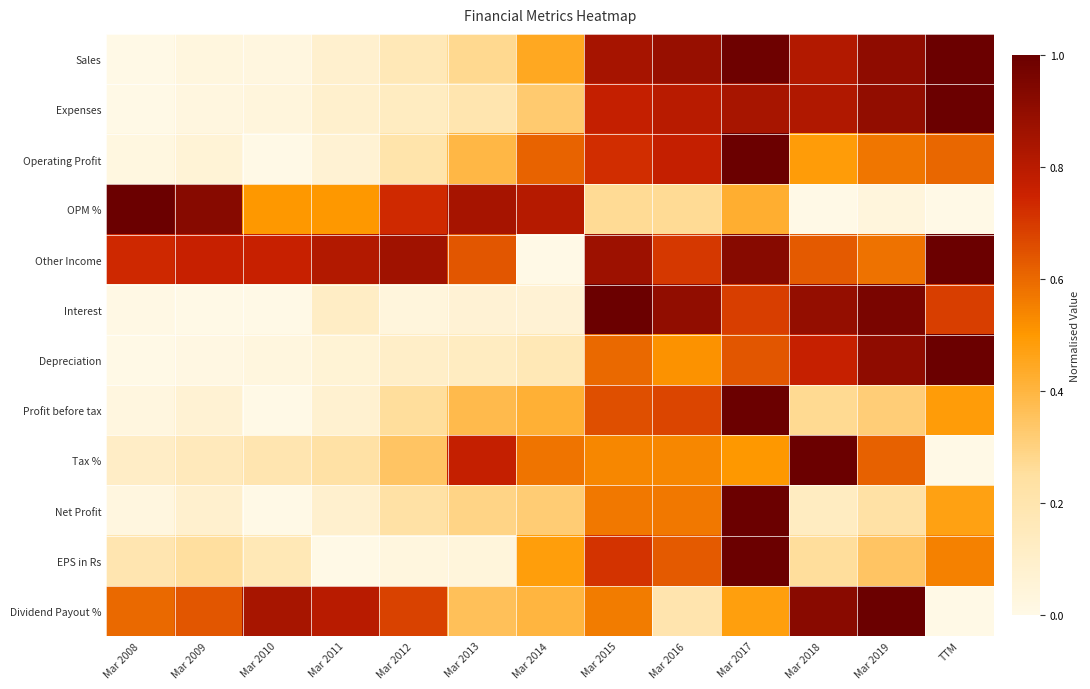

Reading left to right, extract all data points from this chart.

Sales: Mar 2008=0.0	Mar 2009=0.0	Mar 2010=0.0	Mar 2011=0.1	Mar 2012=0.2	Mar 2013=0.3	Mar 2014=0.4	Mar 2015=0.8	Mar 2016=0.9	Mar 2017=1.0	Mar 2018=0.8	Mar 2019=0.9	TTM=1.0
Expenses: Mar 2008=0.0	Mar 2009=0.0	Mar 2010=0.0	Mar 2011=0.1	Mar 2012=0.1	Mar 2013=0.2	Mar 2014=0.3	Mar 2015=0.8	Mar 2016=0.8	Mar 2017=0.8	Mar 2018=0.8	Mar 2019=0.9	TTM=1.0
Operating Profit: Mar 2008=0.0	Mar 2009=0.1	Mar 2010=0.0	Mar 2011=0.1	Mar 2012=0.2	Mar 2013=0.4	Mar 2014=0.6	Mar 2015=0.7	Mar 2016=0.8	Mar 2017=1.0	Mar 2018=0.5	Mar 2019=0.6	TTM=0.6
OPM %: Mar 2008=1.0	Mar 2009=0.9	Mar 2010=0.5	Mar 2011=0.5	Mar 2012=0.7	Mar 2013=0.8	Mar 2014=0.8	Mar 2015=0.3	Mar 2016=0.3	Mar 2017=0.4	Mar 2018=0.0	Mar 2019=0.0	TTM=0.0
Other Income: Mar 2008=0.7	Mar 2009=0.8	Mar 2010=0.8	Mar 2011=0.8	Mar 2012=0.9	Mar 2013=0.6	Mar 2014=0.0	Mar 2015=0.9	Mar 2016=0.7	Mar 2017=0.9	Mar 2018=0.6	Mar 2019=0.6	TTM=1.0
Interest: Mar 2008=0.0	Mar 2009=0.0	Mar 2010=0.0	Mar 2011=0.1	Mar 2012=0.0	Mar 2013=0.1	Mar 2014=0.1	Mar 2015=1.0	Mar 2016=0.9	Mar 2017=0.7	Mar 2018=0.9	Mar 2019=1.0	TTM=0.7
Depreciation: Mar 2008=0.0	Mar 2009=0.0	Mar 2010=0.0	Mar 2011=0.1	Mar 2012=0.1	Mar 2013=0.1	Mar 2014=0.2	Mar 2015=0.6	Mar 2016=0.5	Mar 2017=0.6	Mar 2018=0.8	Mar 2019=0.9	TTM=1.0
Profit before tax: Mar 2008=0.0	Mar 2009=0.1	Mar 2010=0.0	Mar 2011=0.1	Mar 2012=0.3	Mar 2013=0.4	Mar 2014=0.4	Mar 2015=0.7	Mar 2016=0.7	Mar 2017=1.0	Mar 2018=0.3	Mar 2019=0.3	TTM=0.5
Tax %: Mar 2008=0.1	Mar 2009=0.2	Mar 2010=0.2	Mar 2011=0.2	Mar 2012=0.3	Mar 2013=0.8	Mar 2014=0.6	Mar 2015=0.5	Mar 2016=0.5	Mar 2017=0.5	Mar 2018=1.0	Mar 2019=0.6	TTM=0.0
Net Profit: Mar 2008=0.0	Mar 2009=0.1	Mar 2010=0.0	Mar 2011=0.1	Mar 2012=0.2	Mar 2013=0.3	Mar 2014=0.3	Mar 2015=0.6	Mar 2016=0.6	Mar 2017=1.0	Mar 2018=0.1	Mar 2019=0.2	TTM=0.5
EPS in Rs: Mar 2008=0.2	Mar 2009=0.3	Mar 2010=0.2	Mar 2011=0.0	Mar 2012=0.0	Mar 2013=0.0	Mar 2014=0.5	Mar 2015=0.7	Mar 2016=0.6	Mar 2017=1.0	Mar 2018=0.3	Mar 2019=0.3	TTM=0.5
Dividend Payout %: Mar 2008=0.6	Mar 2009=0.6	Mar 2010=0.8	Mar 2011=0.8	Mar 2012=0.7	Mar 2013=0.4	Mar 2014=0.4	Mar 2015=0.6	Mar 2016=0.2	Mar 2017=0.5	Mar 2018=0.9	Mar 2019=1.0	TTM=0.0